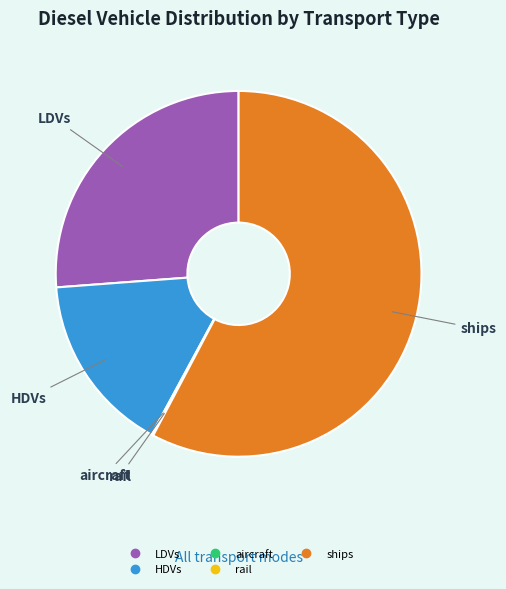

Is there any slice that represents more than half of the pie?

Yes